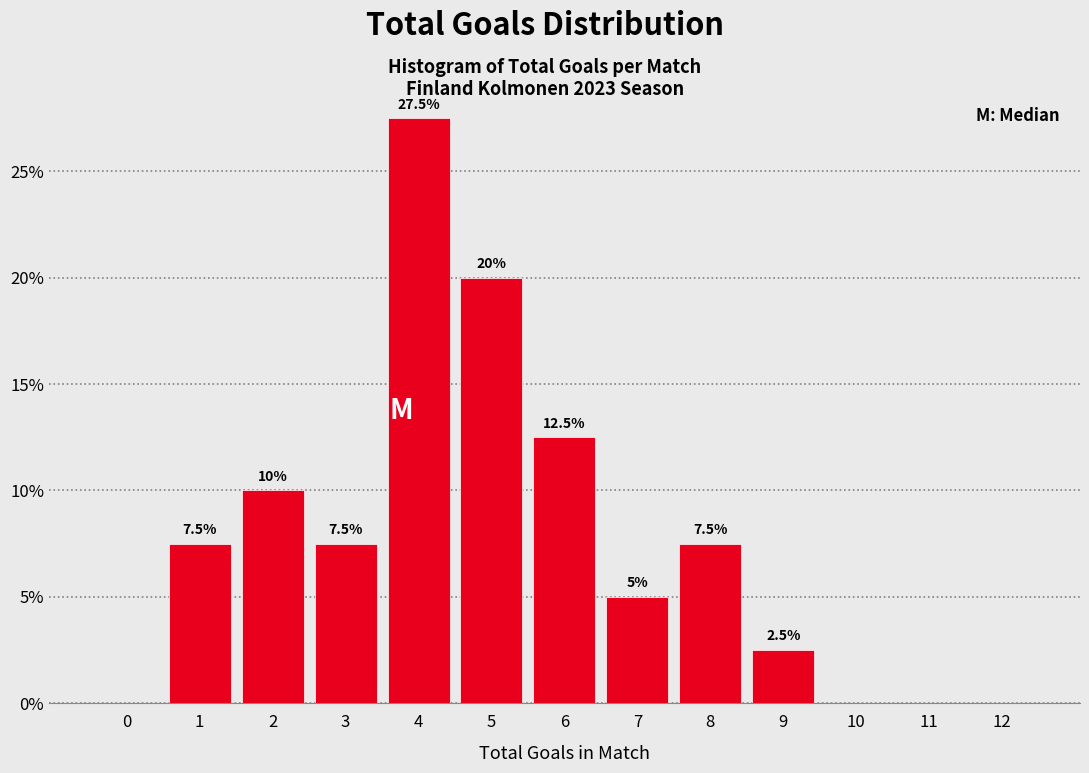

Reading left to right, list all the values displayed in this chart.

0=0.0	1=7.5	2=10.0	3=7.5	4=27.5	5=20.0	6=12.5	7=5.0	8=7.5	9=2.5	10=0.0	11=0.0	12=0.0